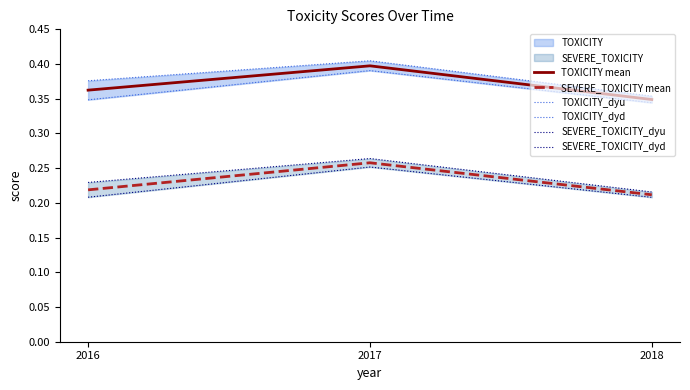

What is the smallest value displayed?

0.2